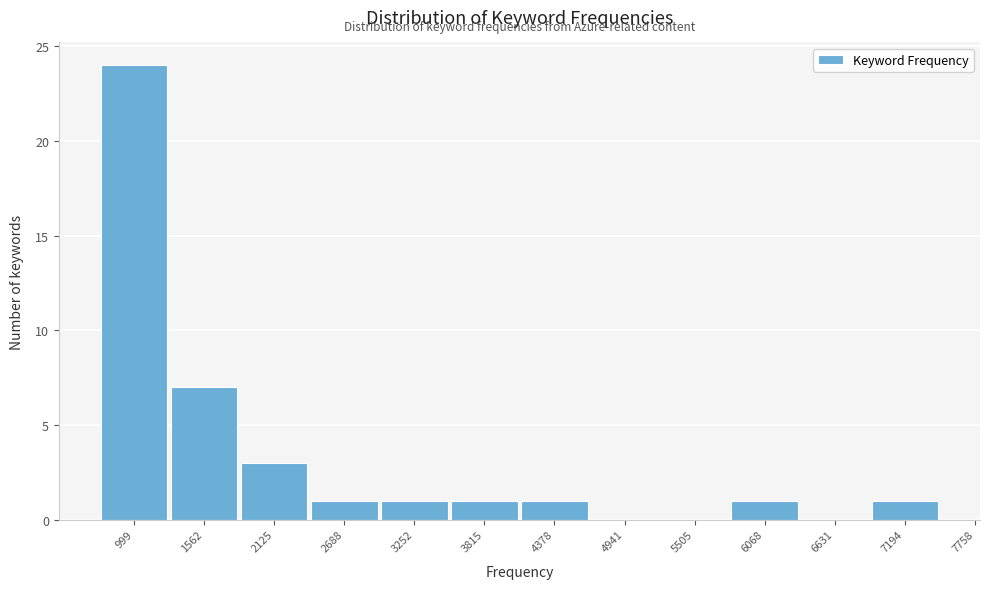

Reading right to left, what are all the values shown in this chart?

7194=1	6631=0	6068=1	5505=0	4941=0	4378=1	3815=1	3252=1	2688=1	2125=3	1562=7	999=24